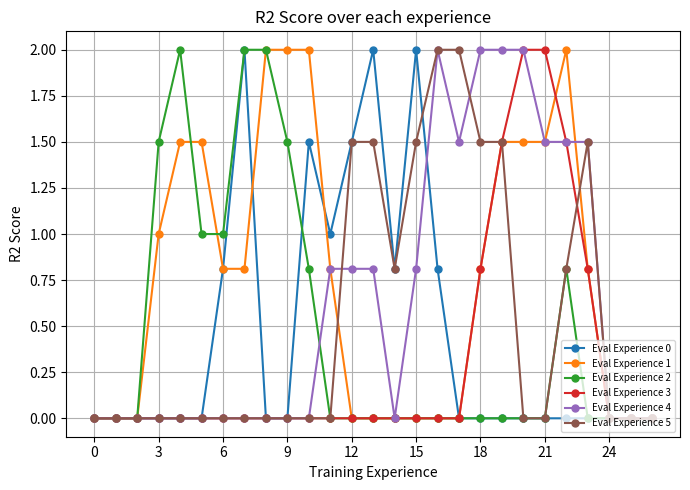

How many series are shown in this chart?

6